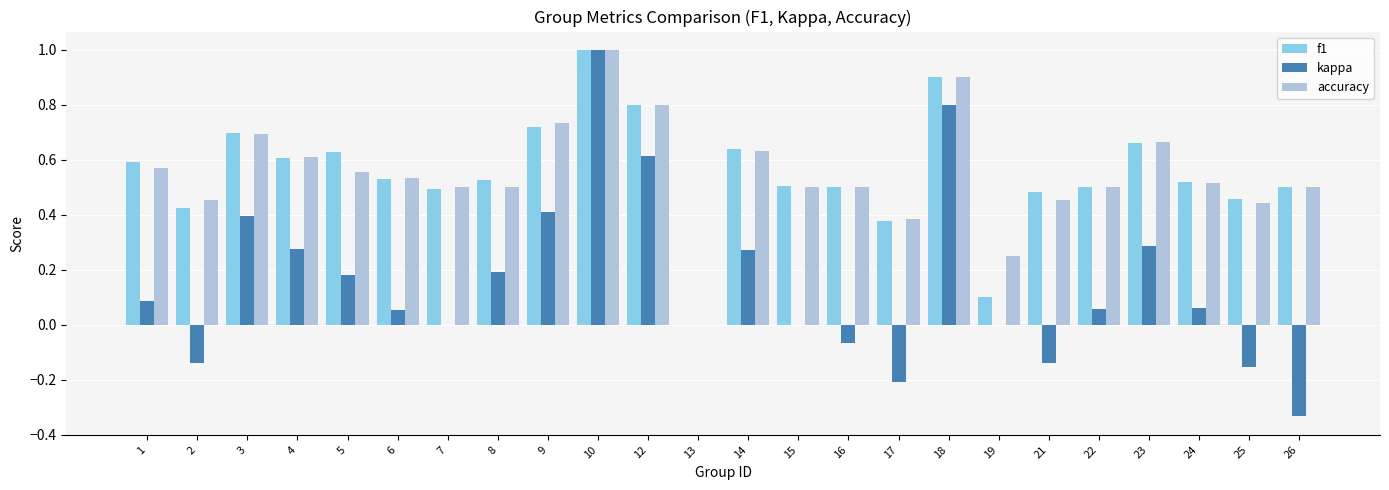

Which category has the highest value across all series?

10